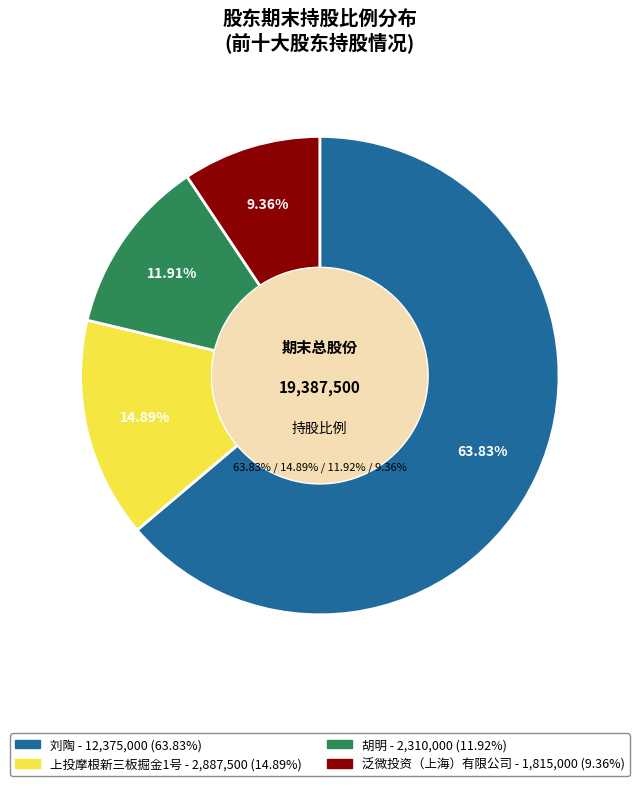

What is the change in value from 刘陶 to 泛微投资（上海）有限公司?

-10560000